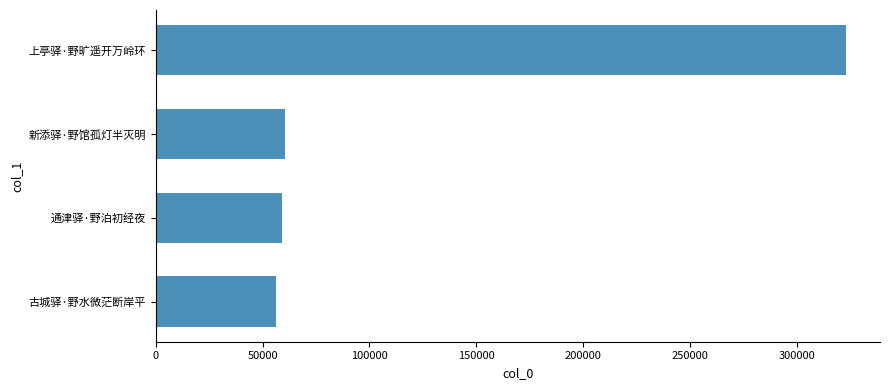

Is it true that the value at 通津驿·野泊初经夜 is 95758?

False